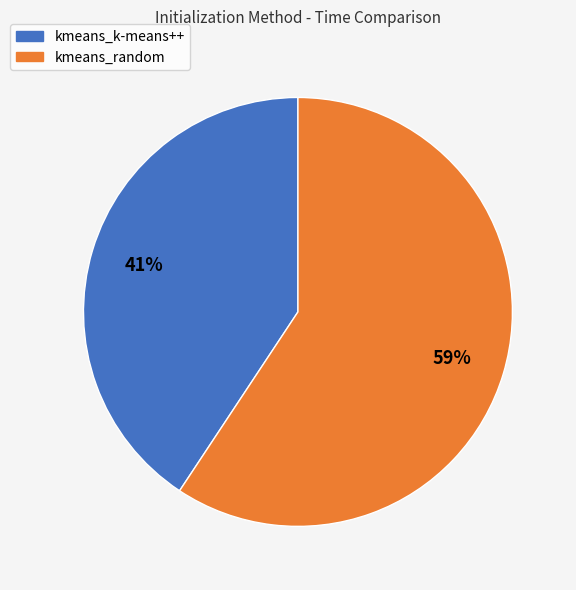

Approximately how many times larger is the value at kmeans_k-means++ compared to kmeans_random?

0.7